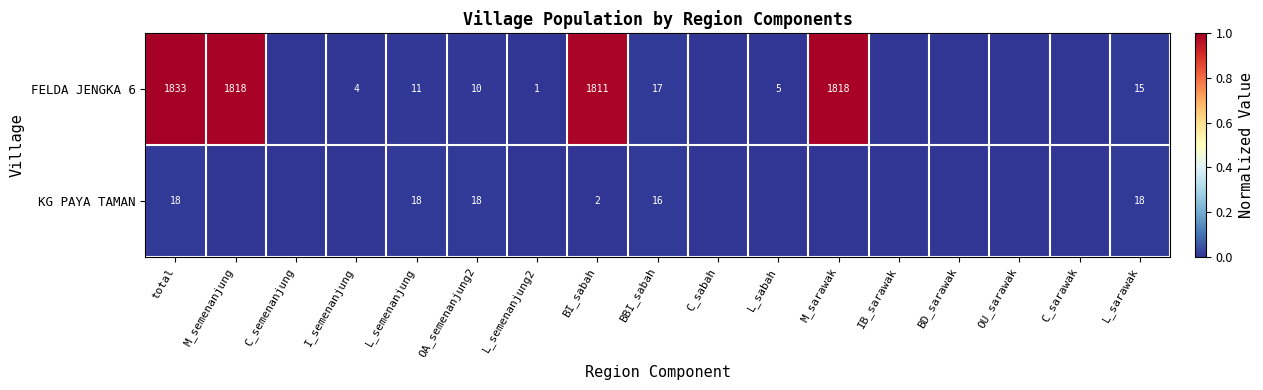

Rank the series at L_sarawak from highest to lowest value.

KG PAYA TAMAN, FELDA JENGKA 6